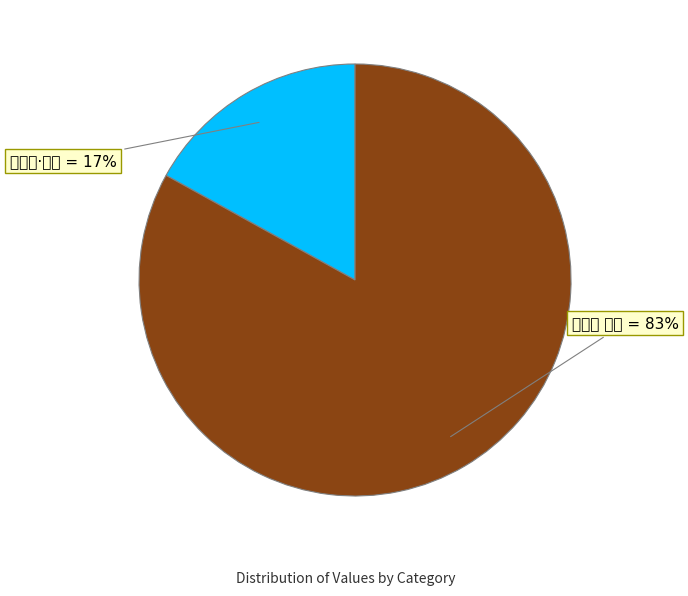

Count the number of slices in the pie.

2